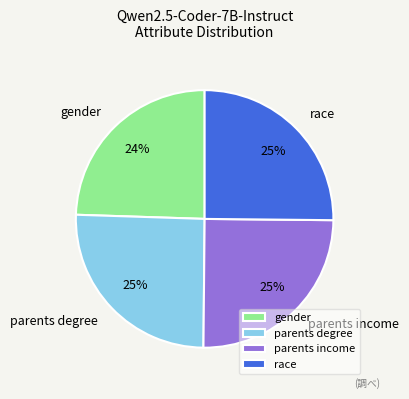

Is it true that gender is 32% of the pie?

False